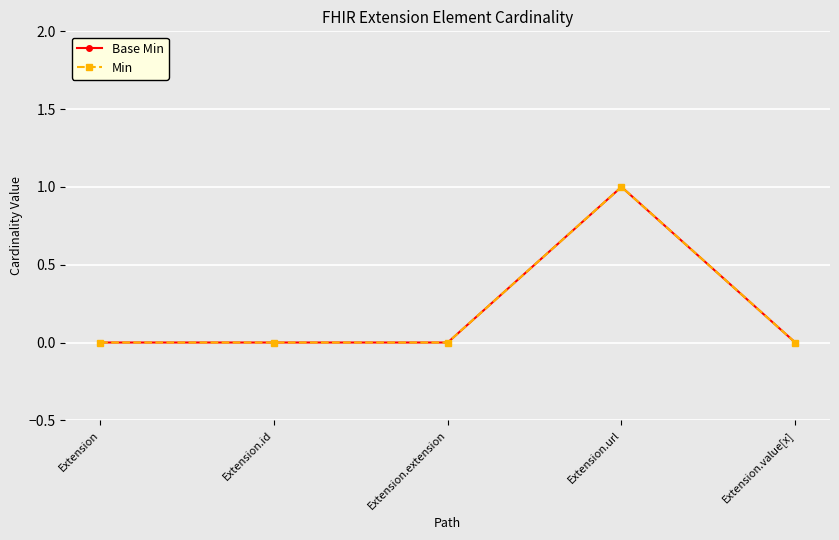

Does the chart have visible grid lines?

Yes